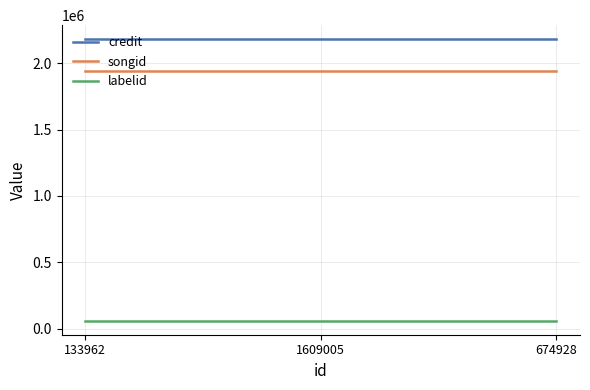

True or false: credit has a value of 3490619 at 674928.

False